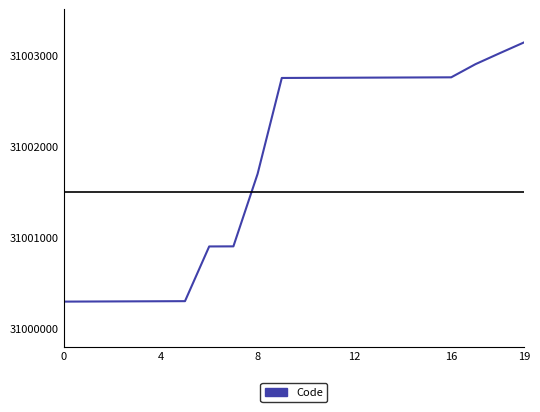

What is the smallest value displayed?

31000296